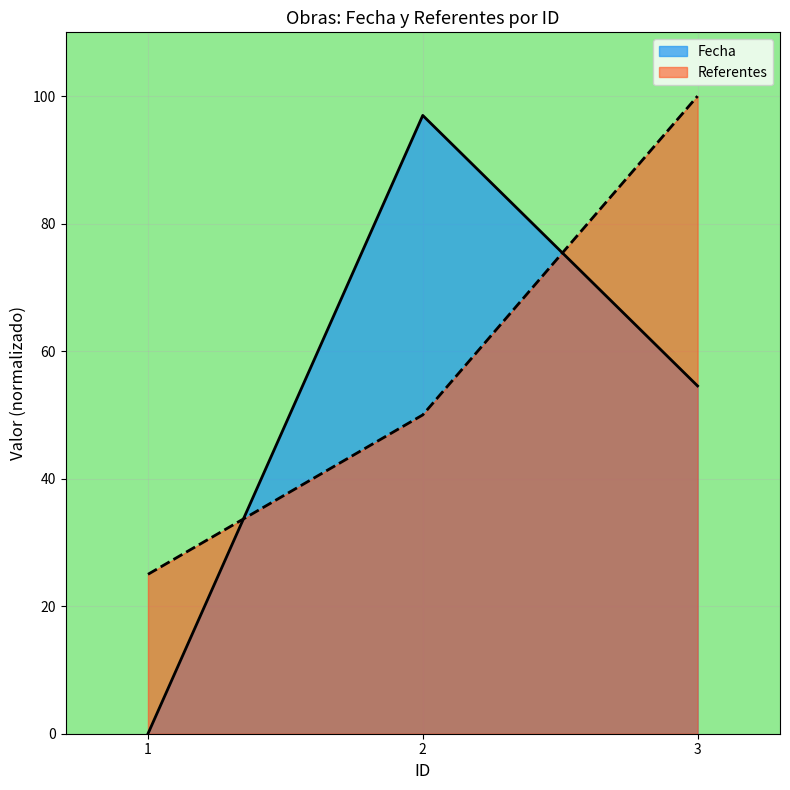

Which series has the widest spread of values?

Fecha